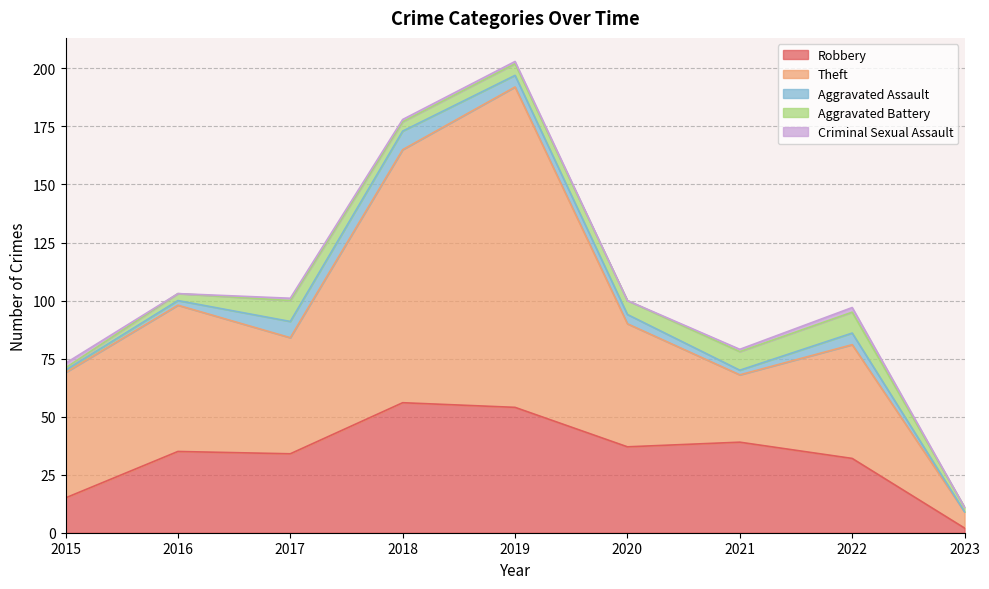

Count the Criminal Sexual Assault values in the range 0 to 1.

7